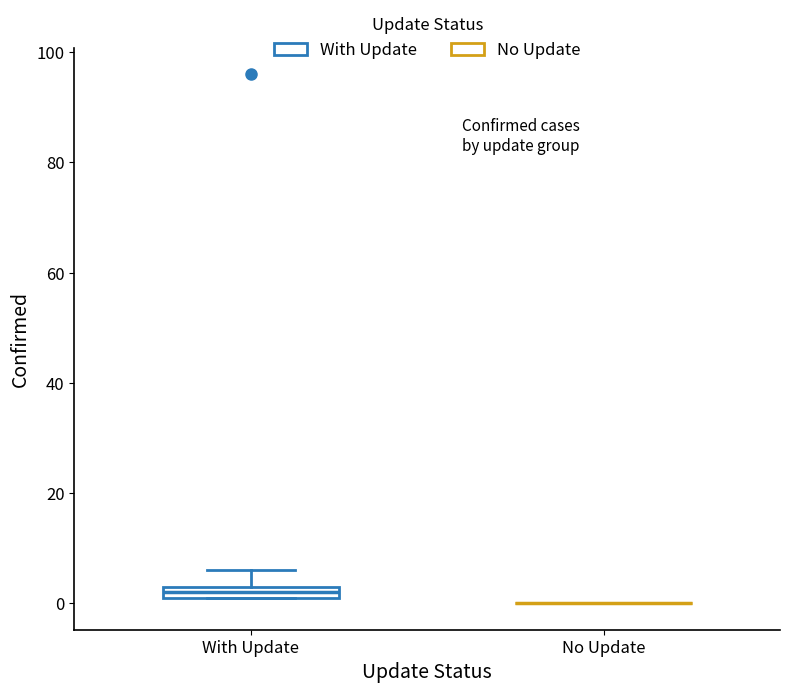

Where does the upper whisker of the box for With Update end on the y-axis? The values are not printed on the chart, so give them approximately, as read against the axis.

6